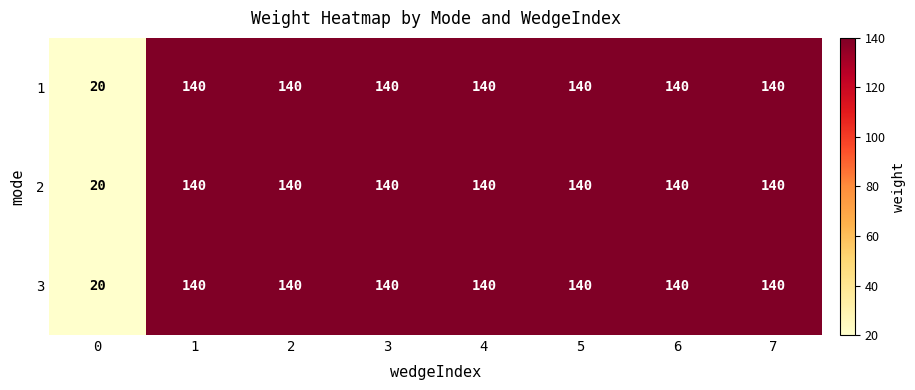

How many distinct data groups are displayed?

3